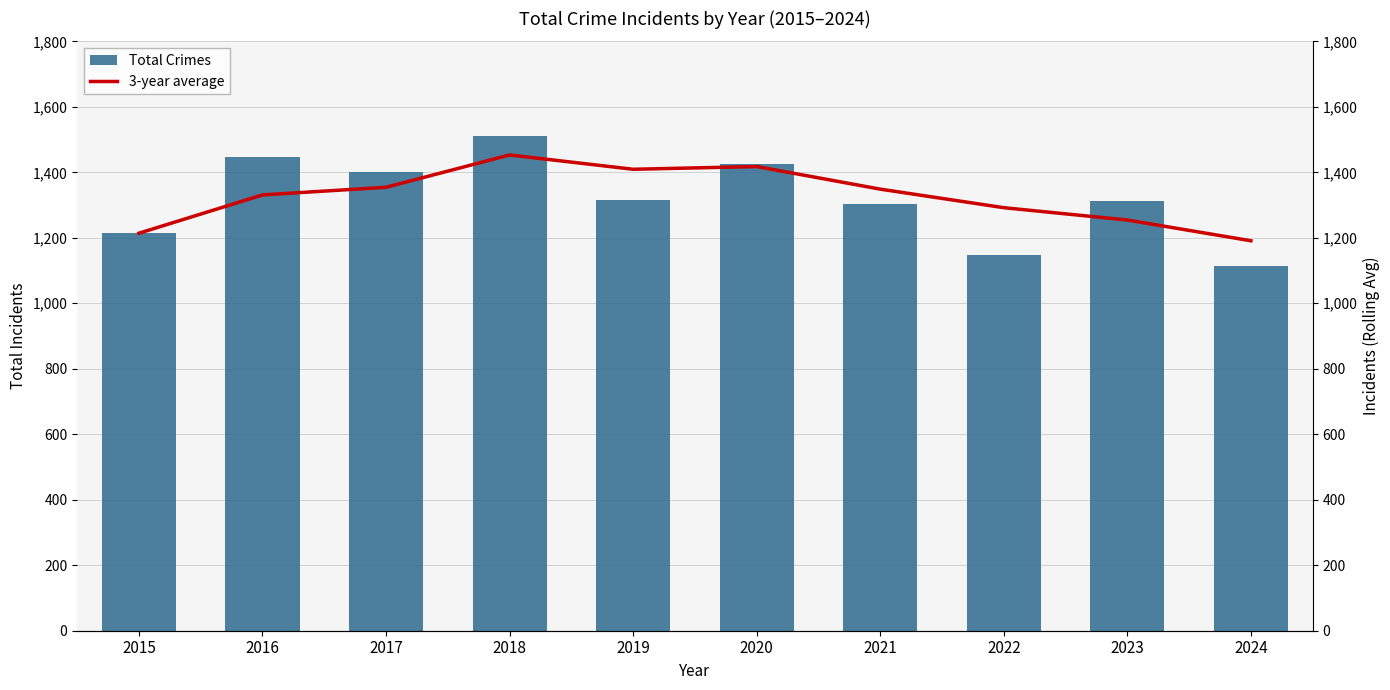

What are all the series names shown in the legend?

Total Crimes, 3-year average